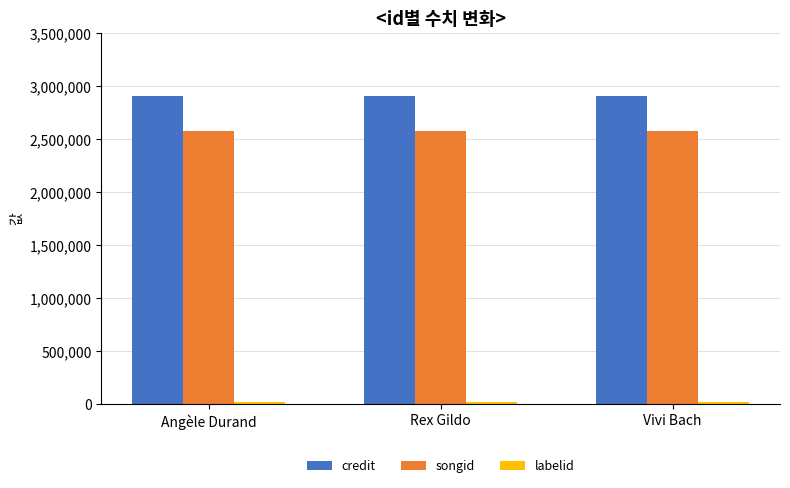

Which series has the largest total across all categories?

credit